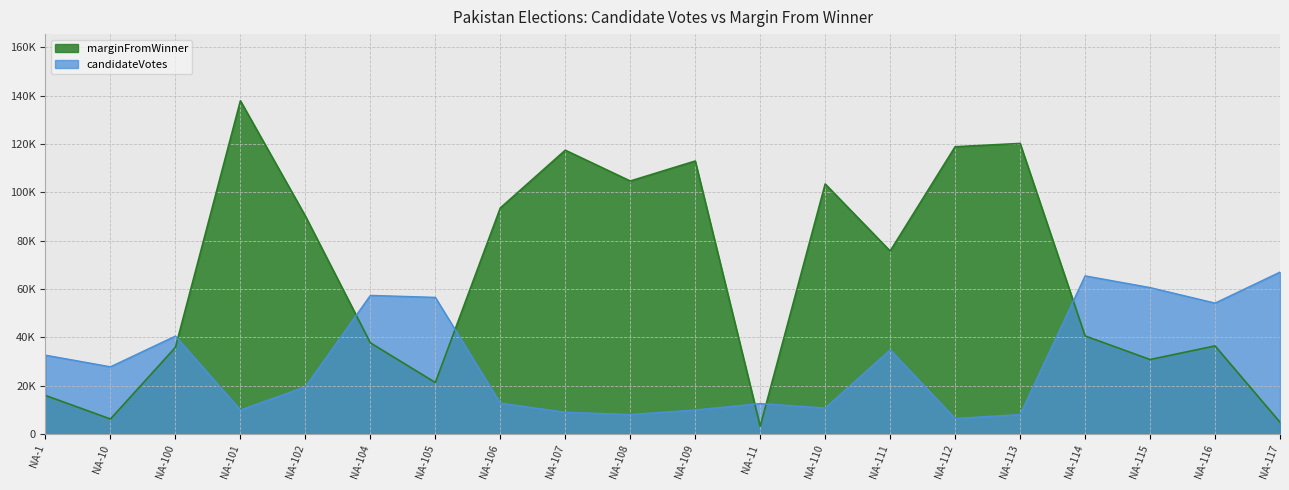

Reading right to left, what are all the values shown in this chart?

marginFromWinner: NA-117=4897	NA-116=36473	NA-115=30836	NA-114=40603	NA-113=120200	NA-112=118840	NA-111=75707	NA-110=103433	NA-11=3232	NA-109=112930	NA-108=104665	NA-107=117407	NA-106=93520	NA-105=21322	NA-104=37737	NA-102=90162	NA-101=137850	NA-100=35873	NA-10=6238	NA-1=15981
candidateVotes: NA-117=66994	NA-116=54176	NA-115=60598	NA-114=65440	NA-113=8074	NA-112=6463	NA-111=34849	NA-110=10782	NA-11=12627	NA-109=9975	NA-108=8075	NA-107=9034	NA-106=12799	NA-105=56540	NA-104=57362	NA-102=19546	NA-101=9962	NA-100=40542	NA-10=27832	NA-1=32635